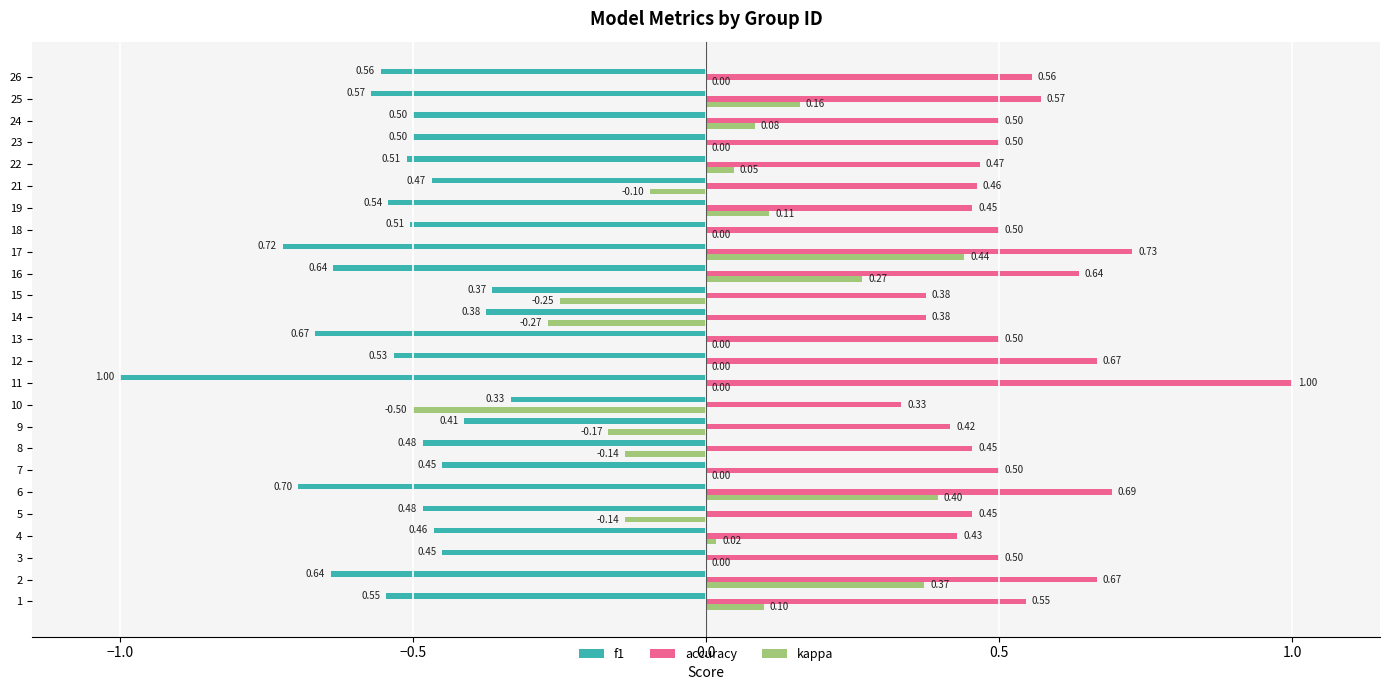

Which series has the largest total across all categories?

accuracy